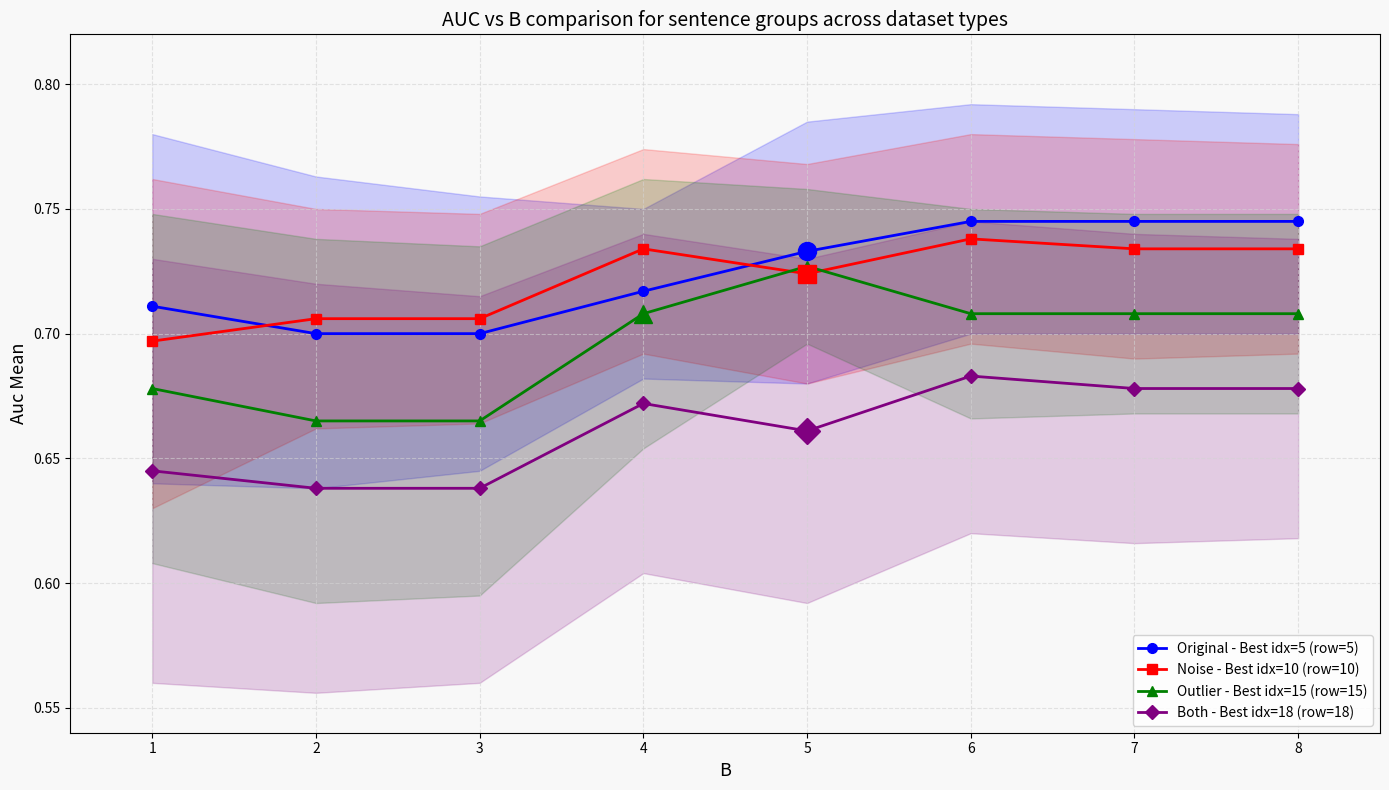

What are all the series names shown in the legend?

Original - Best idx=5 (row=5), Noise - Best idx=10 (row=10), Outlier - Best idx=15 (row=15), Both - Best idx=18 (row=18)